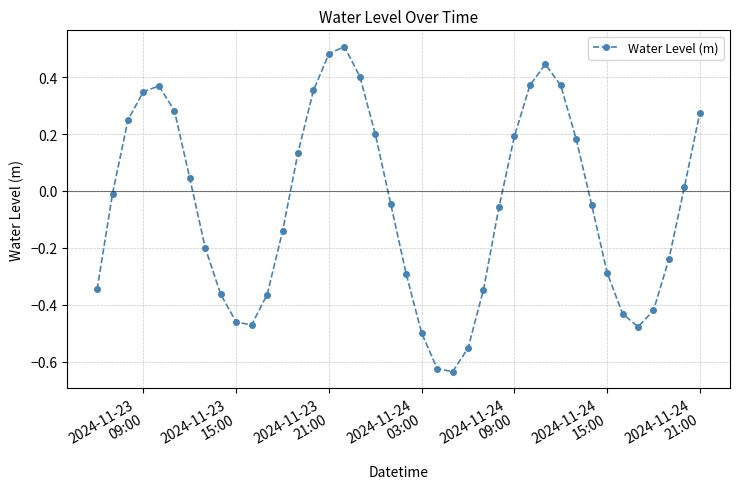

How many values are below zero?

22